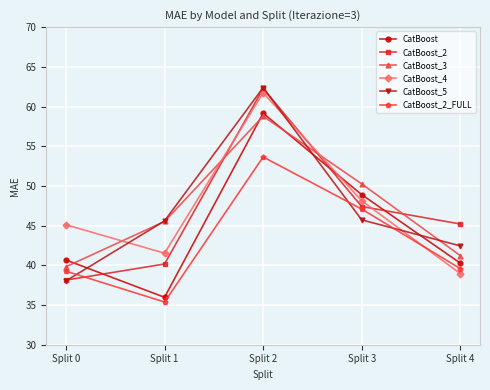

What is the difference between the second highest and second lowest values in the CatBoost series?

8.6